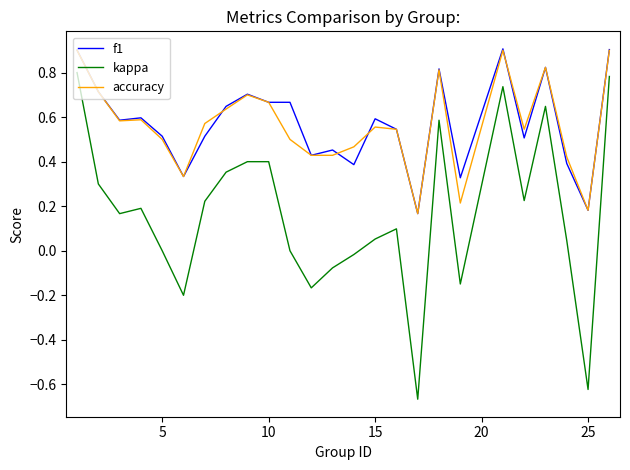

What is the greatest value displayed?

0.9